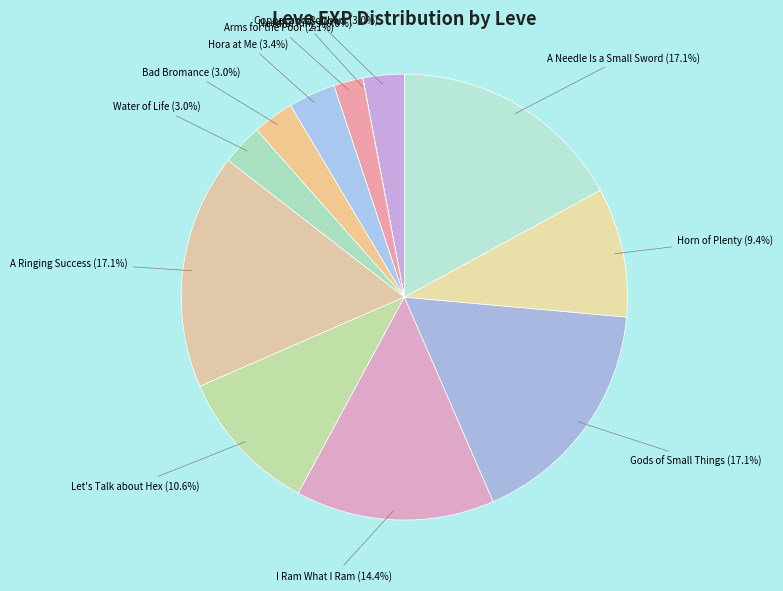

Between Let's Talk about Hex and A Ringing Success, which is larger?

A Ringing Success